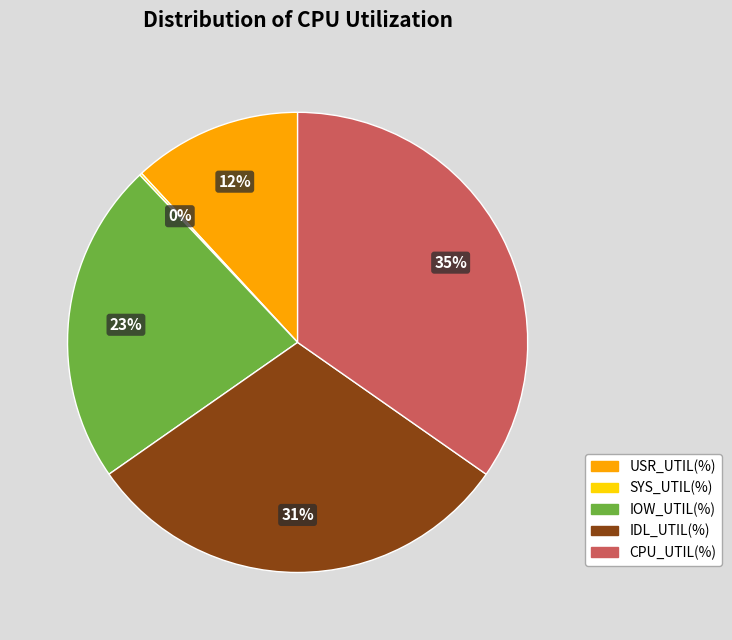

Approximately how many times larger is the value at IDL_UTIL(%) compared to USR_UTIL(%)?

2.6